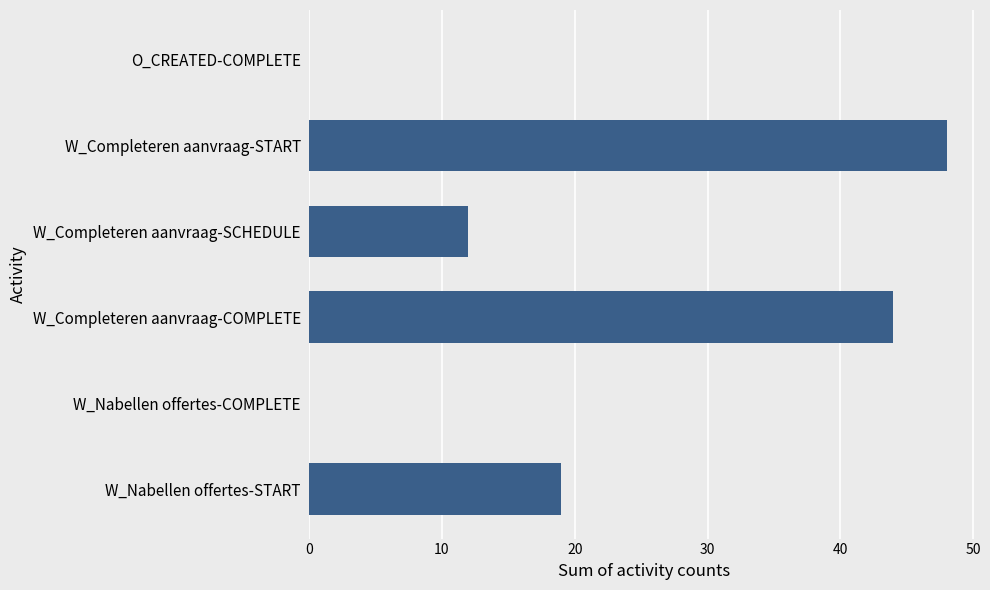

Between W_Completeren aanvraag-START and W_Completeren aanvraag-SCHEDULE, which is larger?

W_Completeren aanvraag-START